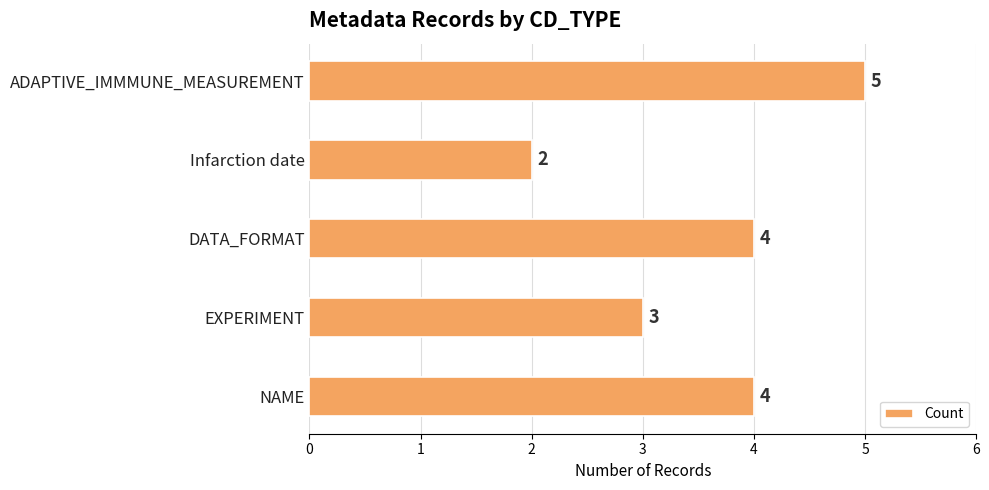

What is the ratio of the value at EXPERIMENT to the value at Infarction date?

1.5